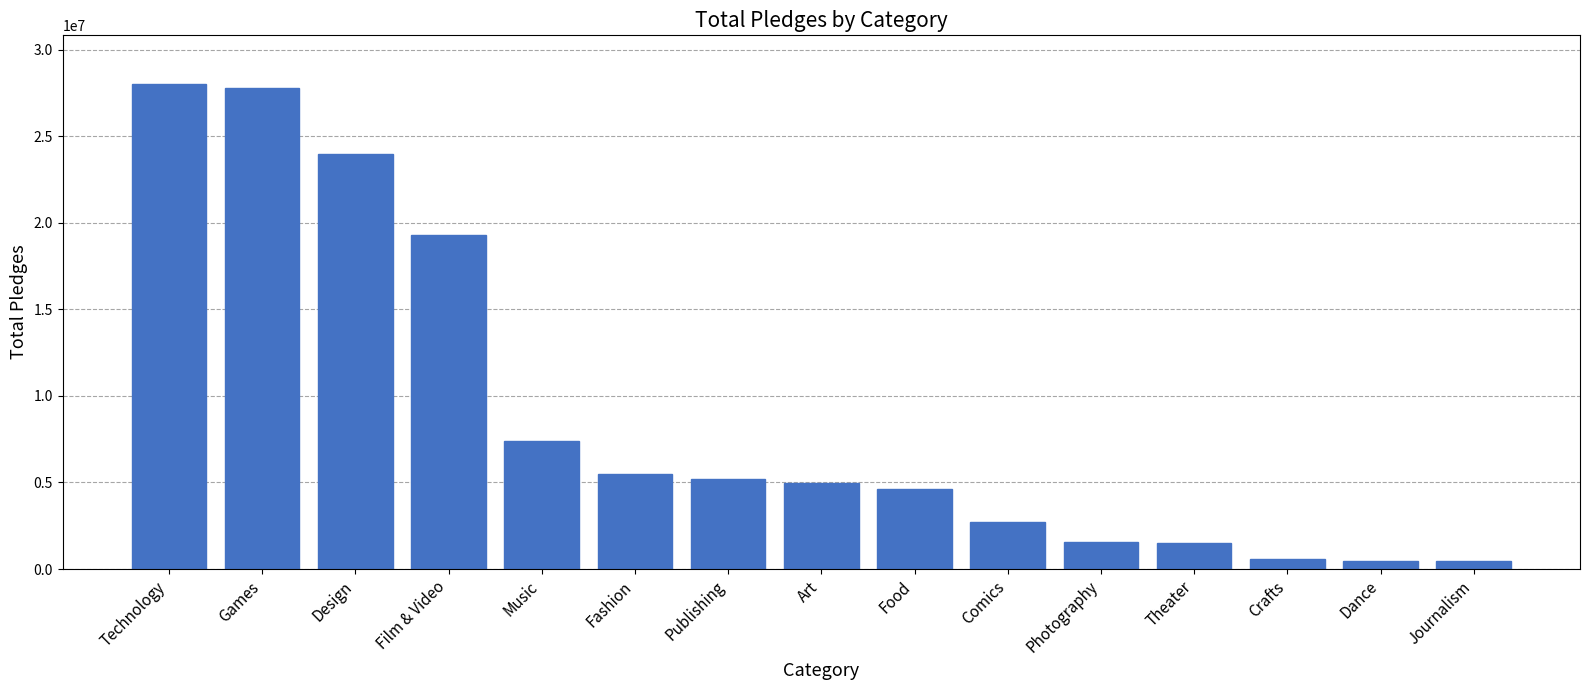

What is the sum of all values?

134122663.5